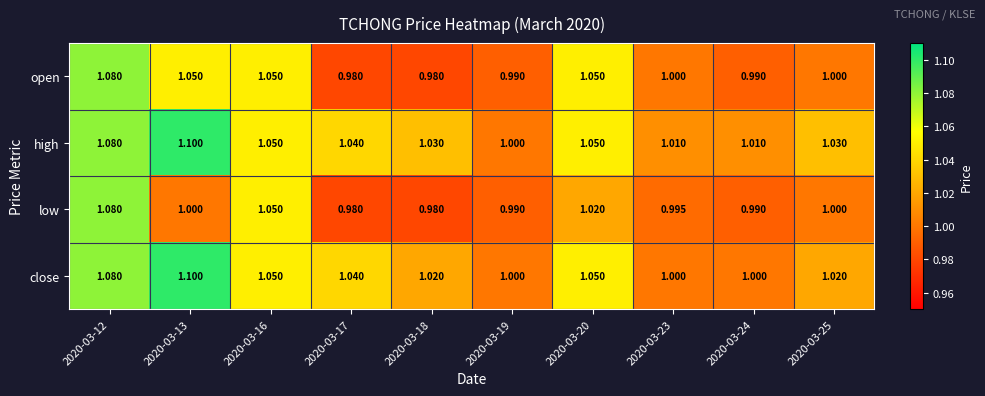

Which series has the largest total across all categories?

high